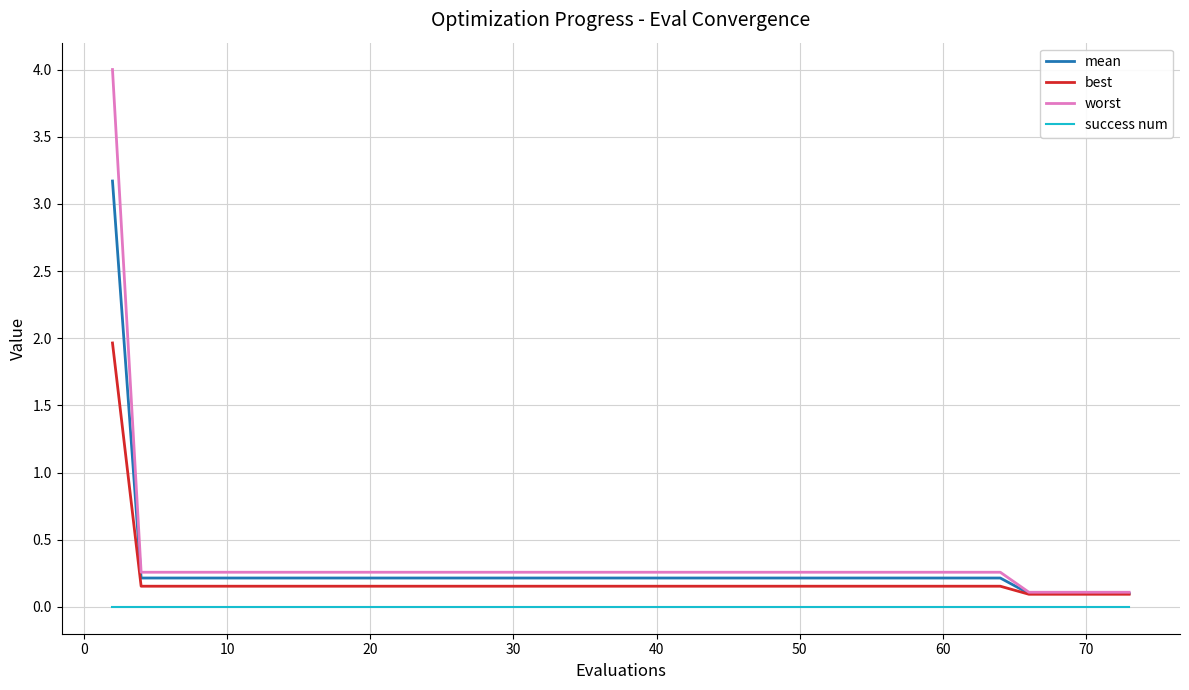

True or false: success num and best cross at least once.

False